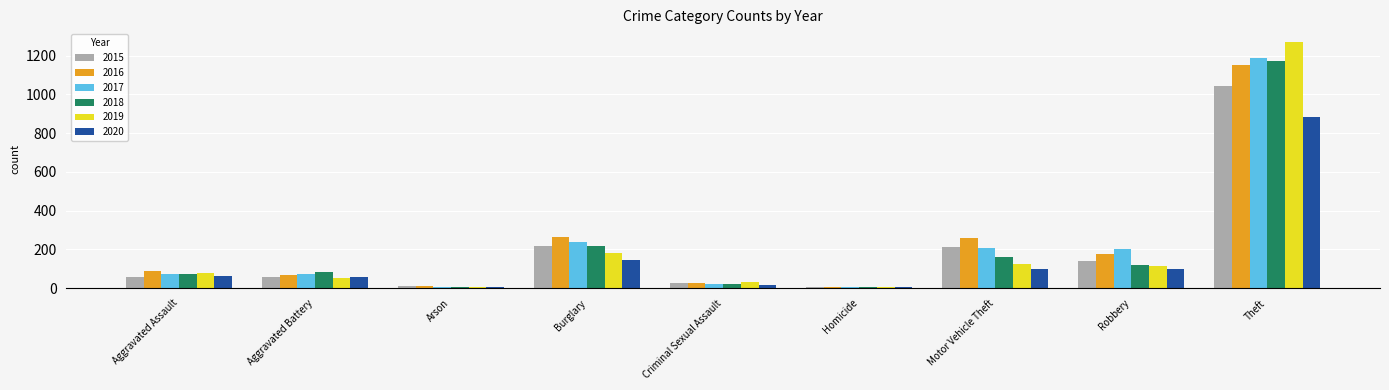

The 2018 series shows 4 at Homicide. True or false?

True